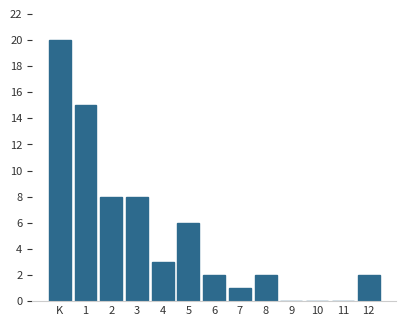

Reading right to left, transcribe all the data shown in this chart.

12=2	11=0	10=0	9=0	8=2	7=1	6=2	5=6	4=3	3=8	2=8	1=15	K=20